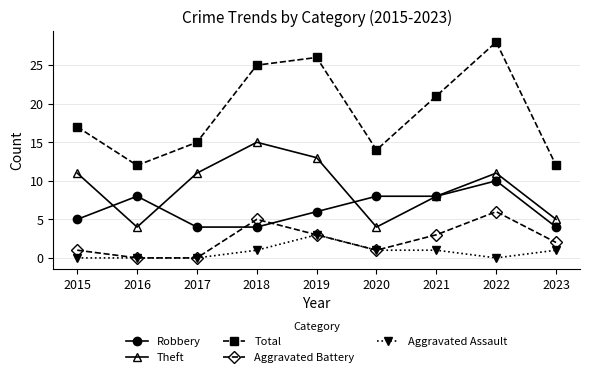

How many lines are shown in the chart?

5